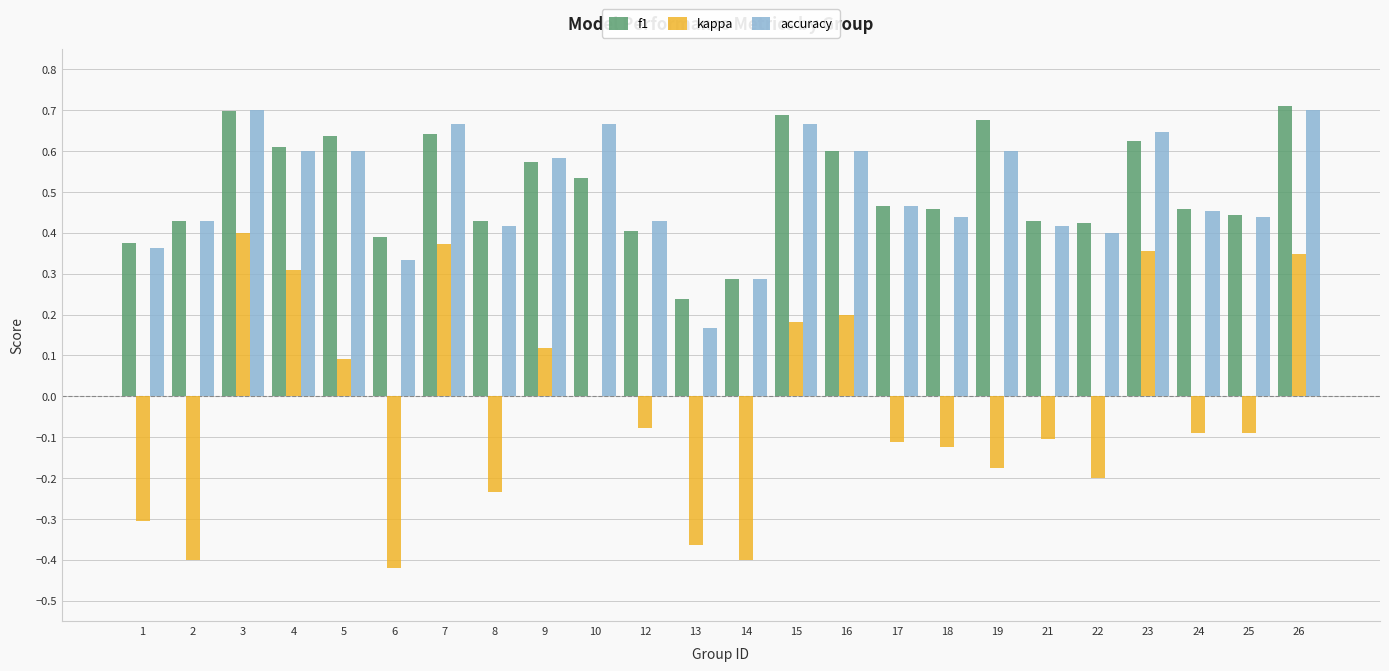

How many series are shown in this chart?

3